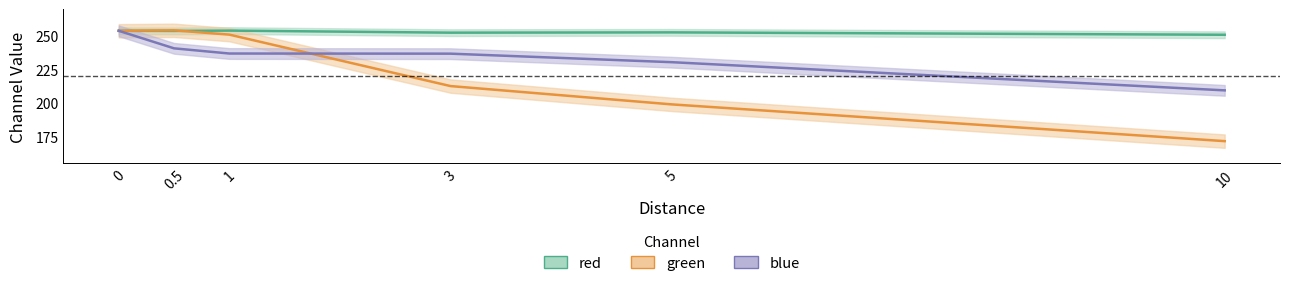

True or false: blue and red cross at least once.

False